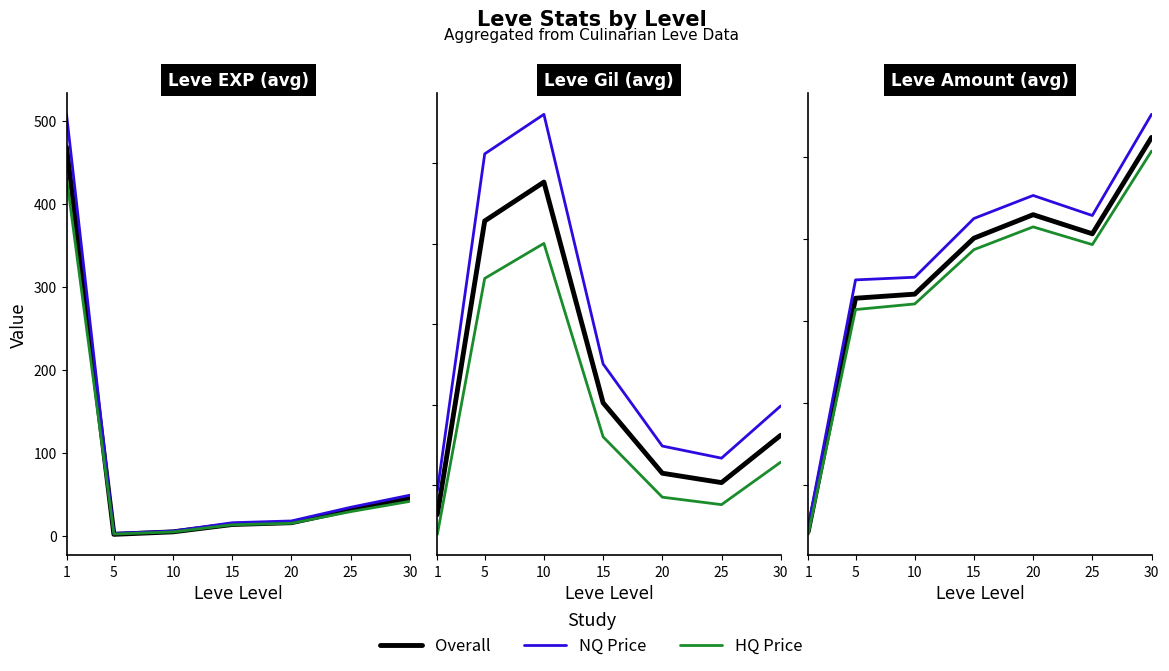

How many interior local valleys does the Overall series have?

1